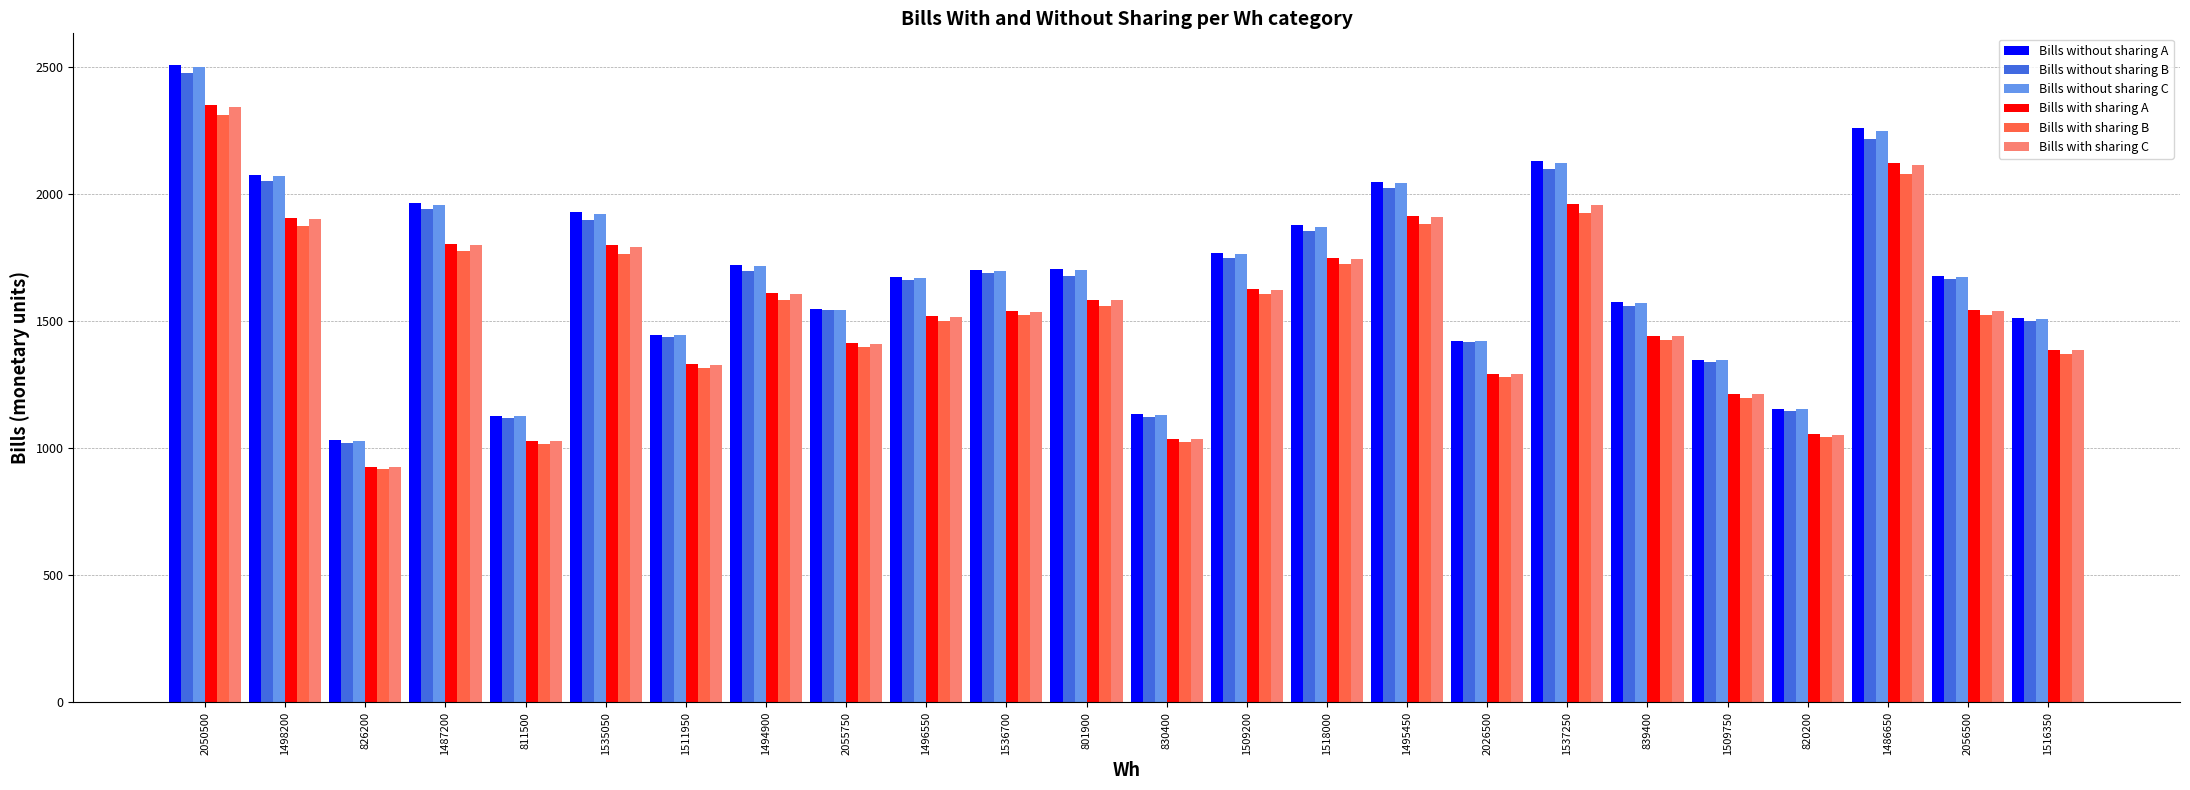

True or false: Bills with sharing C has a value of 995.7 at 839400.

False